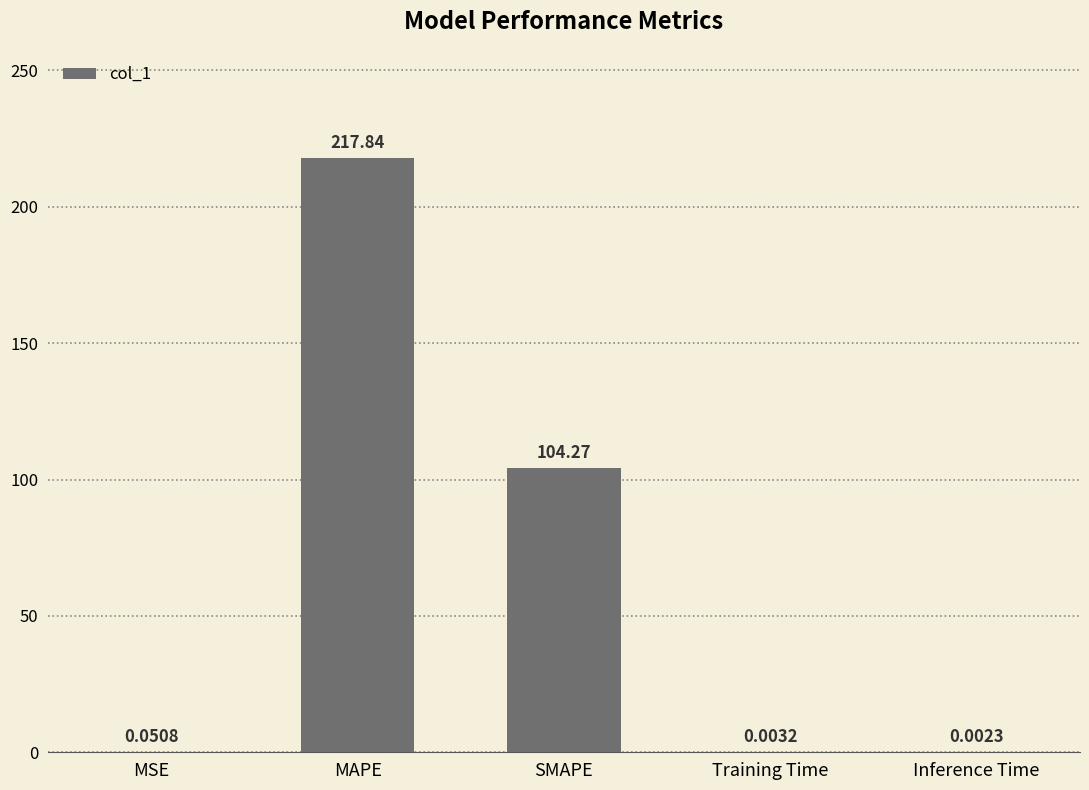

Is it true that the value at MAPE is 217.8?

True